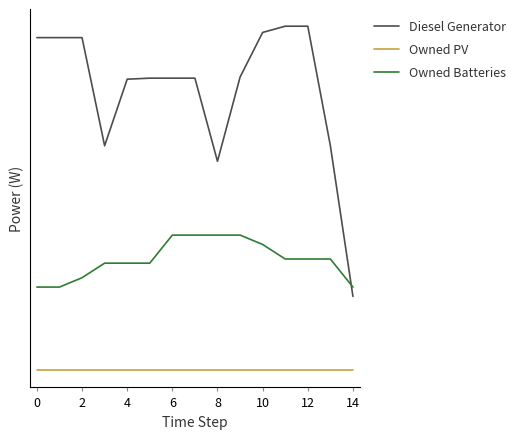

What are all the series names shown in the legend?

Diesel Generator, Owned PV, Owned Batteries